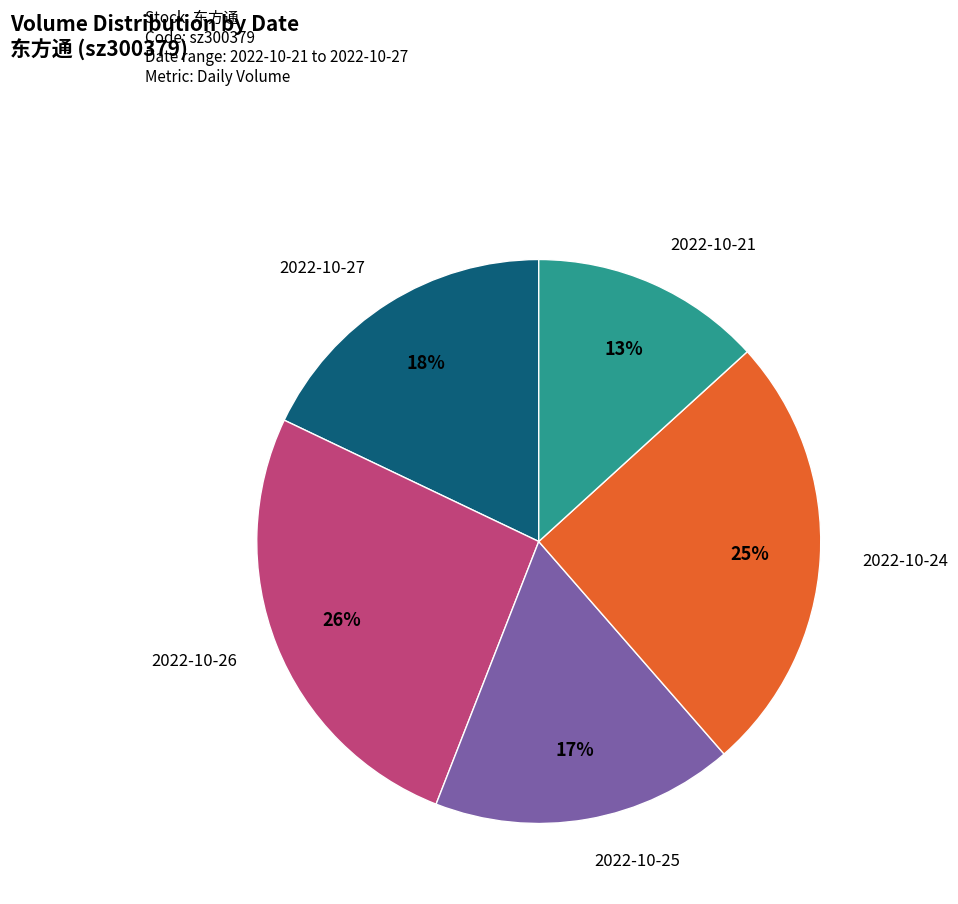

Does any single category account for the majority?

No